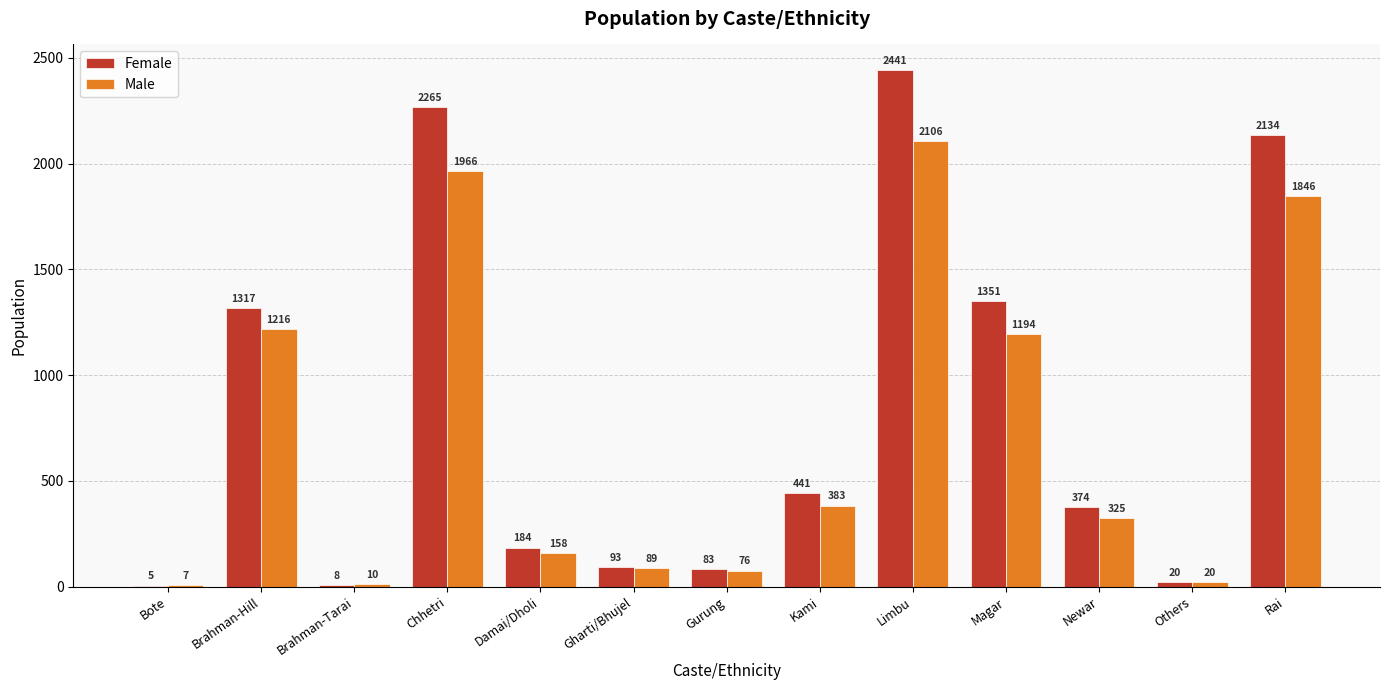

Which series has the largest range (max minus min)?

Female